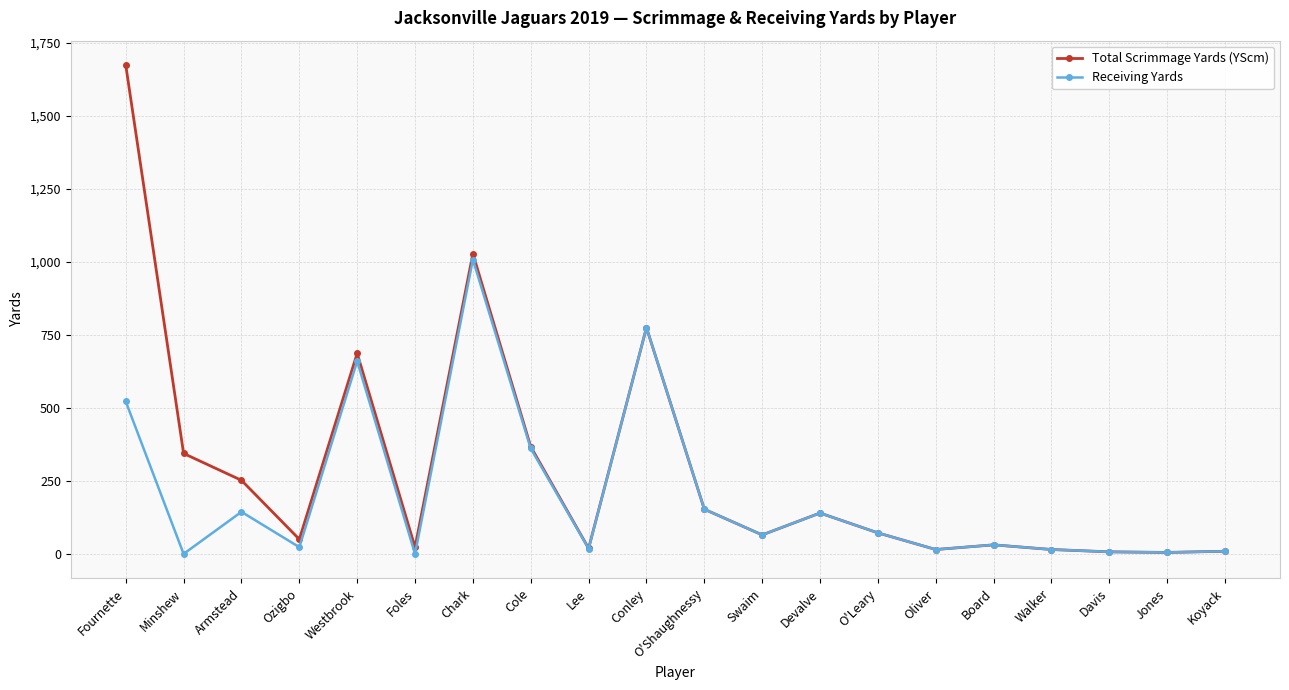

Is the value of Receiving Yards at Foles greater than the value of Total Scrimmage Yards (YScm) at Devalve?

No